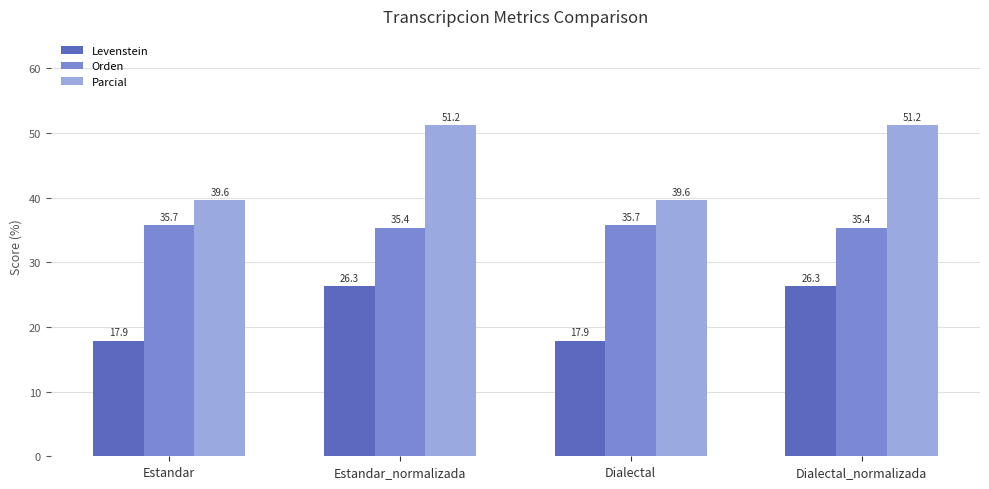

Rank the series by their average value, from highest to lowest.

Parcial, Orden, Levenstein